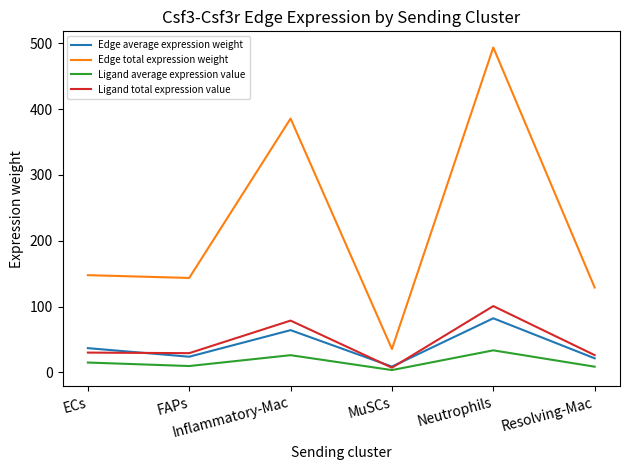

True or false: Edge total expression weight and Ligand total expression value cross at least once.

False